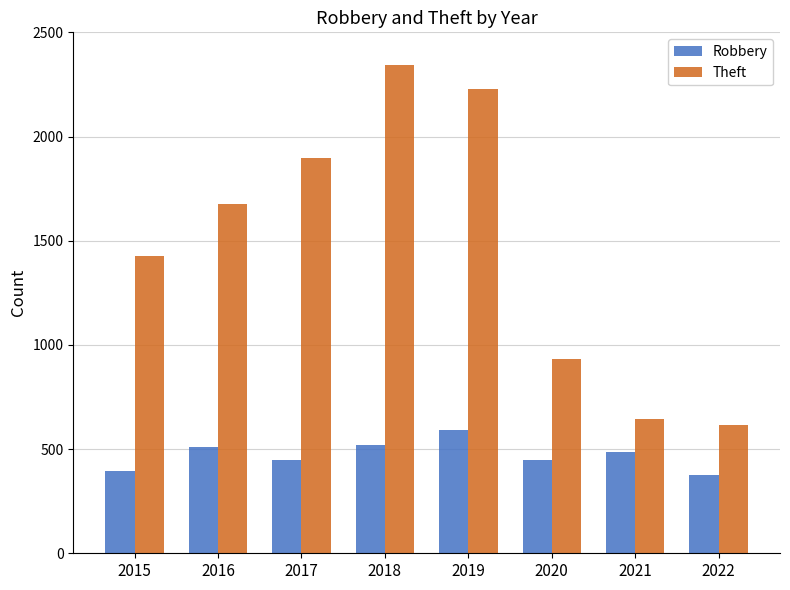

Are the bars grouped side by side (vs. stacked)?

Yes